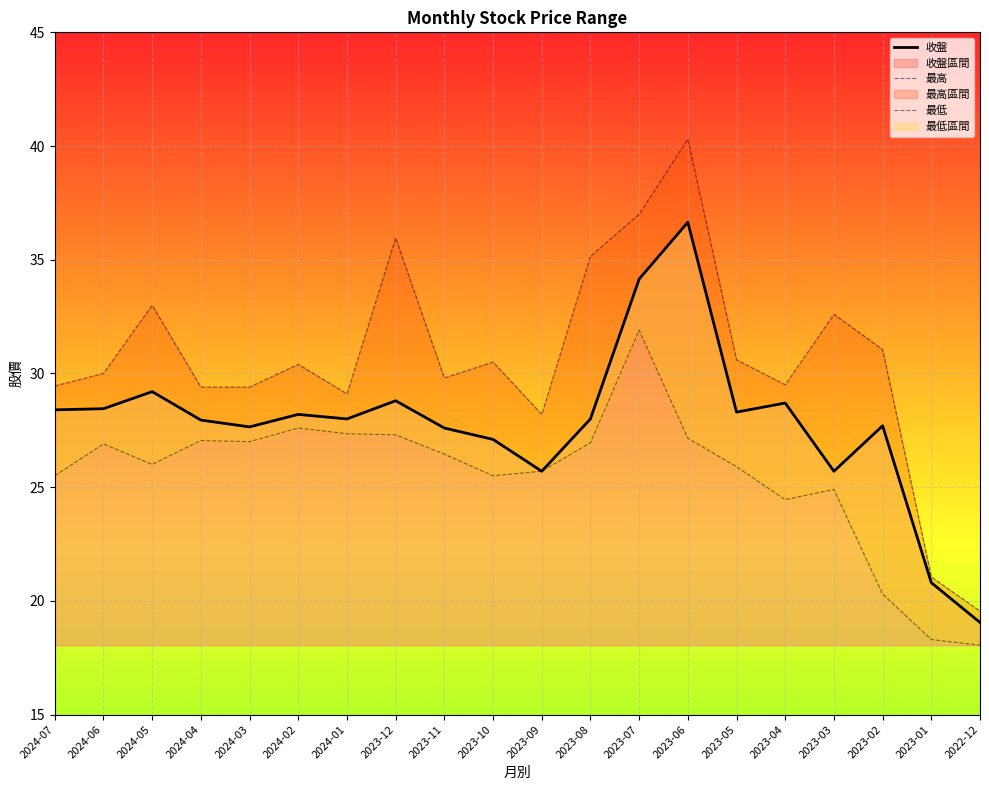

Which series changed the most between 2024-07 and 2023-07?

最高